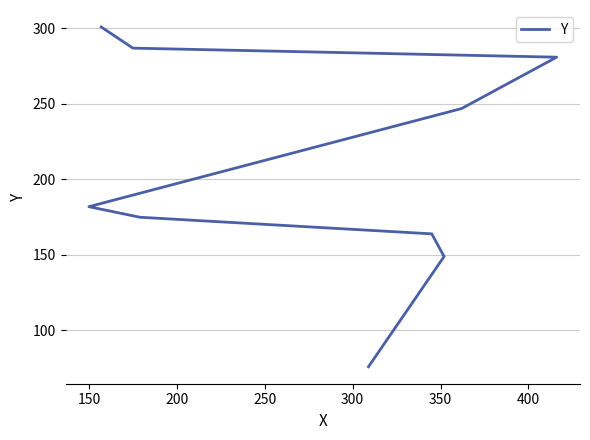

How many data points does each series have?

9